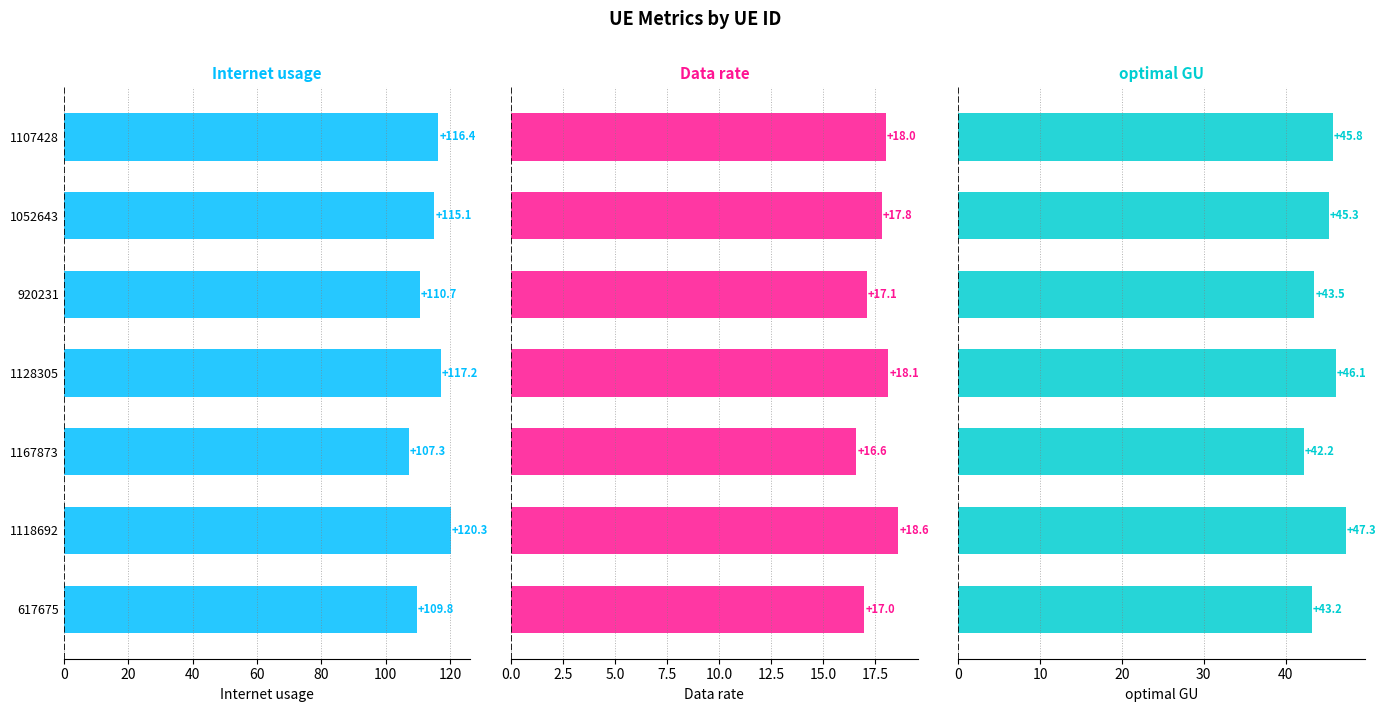

The Internet usage series shows 32.4 at 1128305. True or false?

False